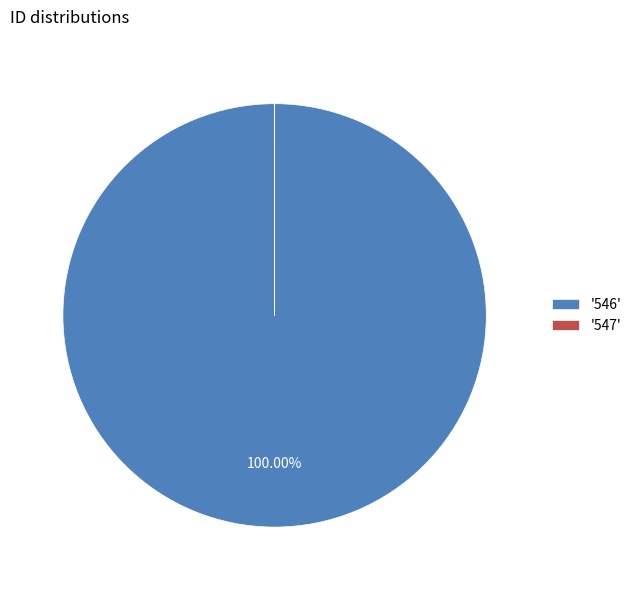

Is there a majority slice in this chart?

Yes